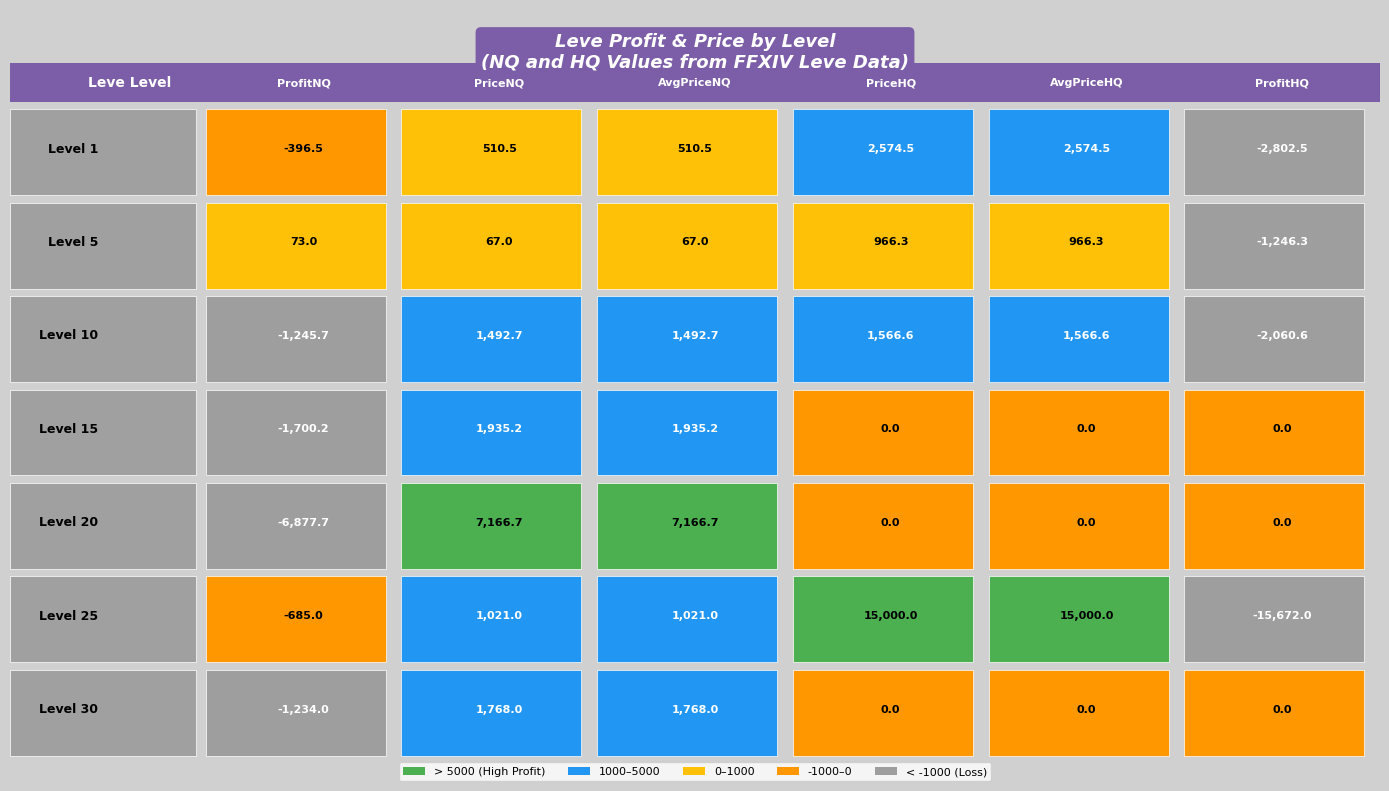

Reading right to left, extract all data points from this chart.

1: 25=-2802.5	20=2574.5	15=2574.5	10=510.5	5=510.5	1=-396.5
5: 25=-1246.3	20=966.3	15=966.3	10=67.0	5=67.0	1=73.0
10: 25=-2060.6	20=1566.6	15=1566.6	10=1492.7	5=1492.7	1=-1245.7
15: 25=0.0	20=0.0	15=0.0	10=1935.2	5=1935.2	1=-1700.2
20: 25=0.0	20=0.0	15=0.0	10=7166.7	5=7166.7	1=-6877.7
25: 25=-15672.0	20=15000.0	15=15000.0	10=1021.0	5=1021.0	1=-685.0
30: 25=0.0	20=0.0	15=0.0	10=1768.0	5=1768.0	1=-1234.0